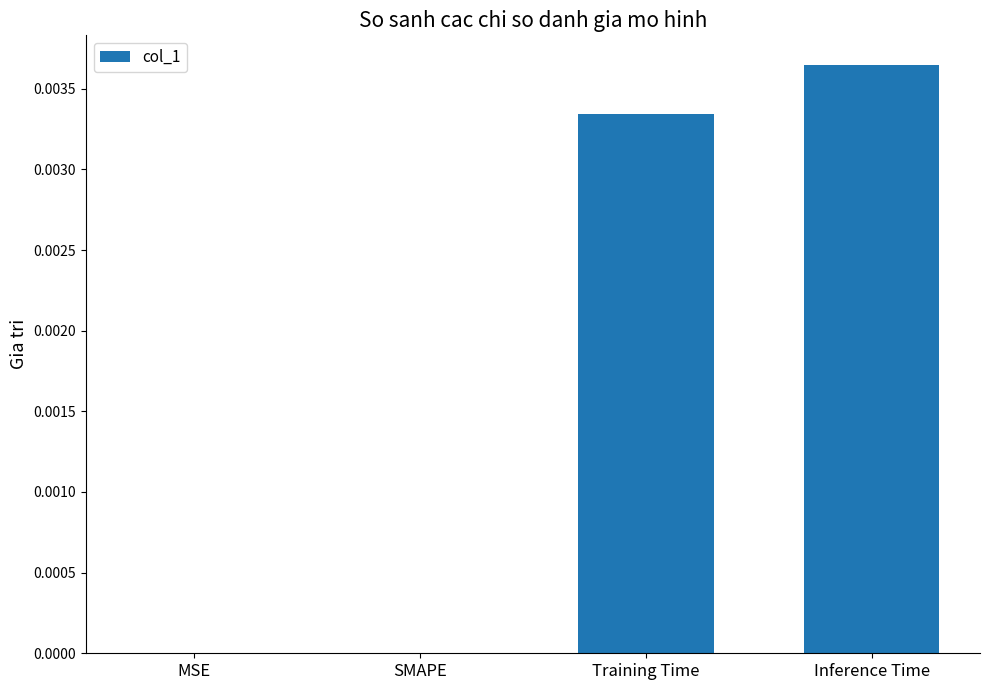

True or false: the data shows 0.0 at Training Time.

True